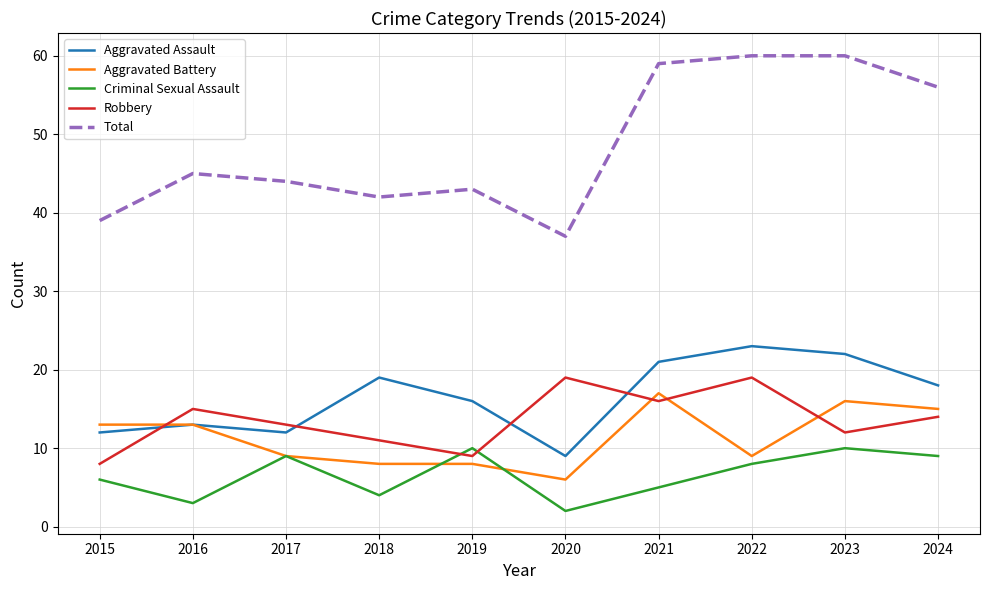

Count the number of data series in this chart.

5